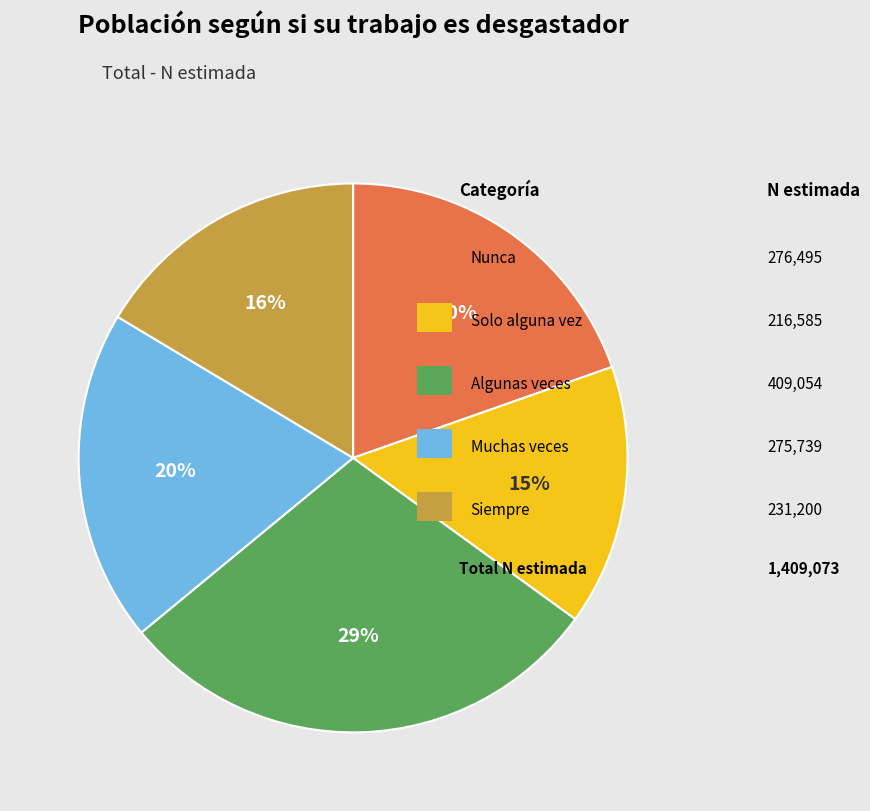

Is there any slice that represents more than half of the pie?

No